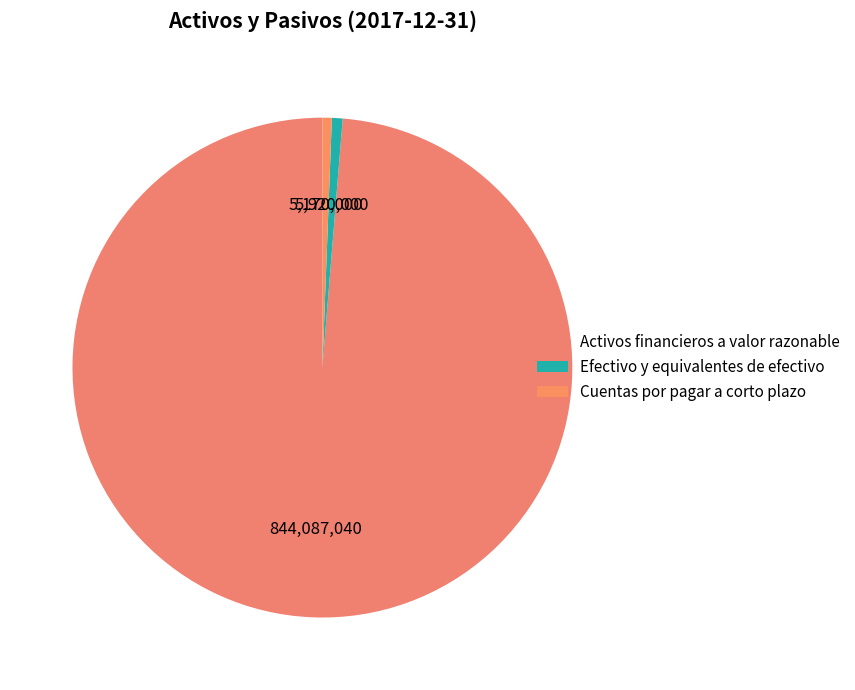

How many slices are in this pie chart?

3